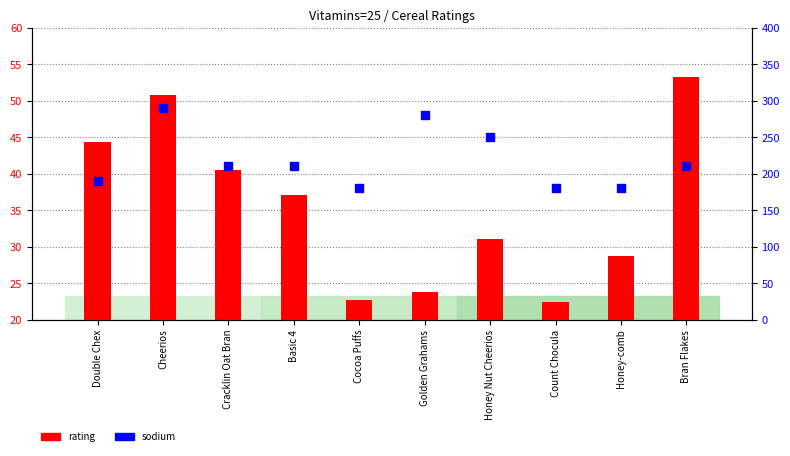

Which series contains the lowest Y value?

rating